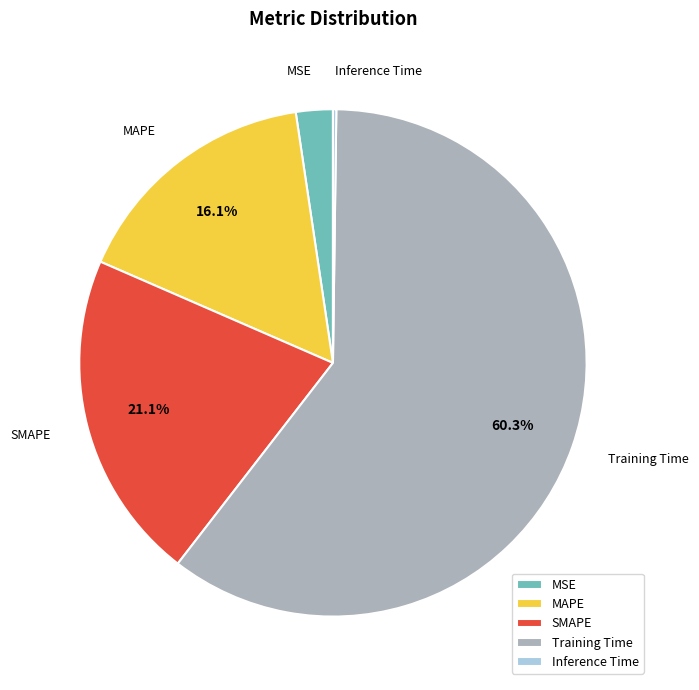

Combined, what portion of the pie is MAPE and SMAPE?

37.2%